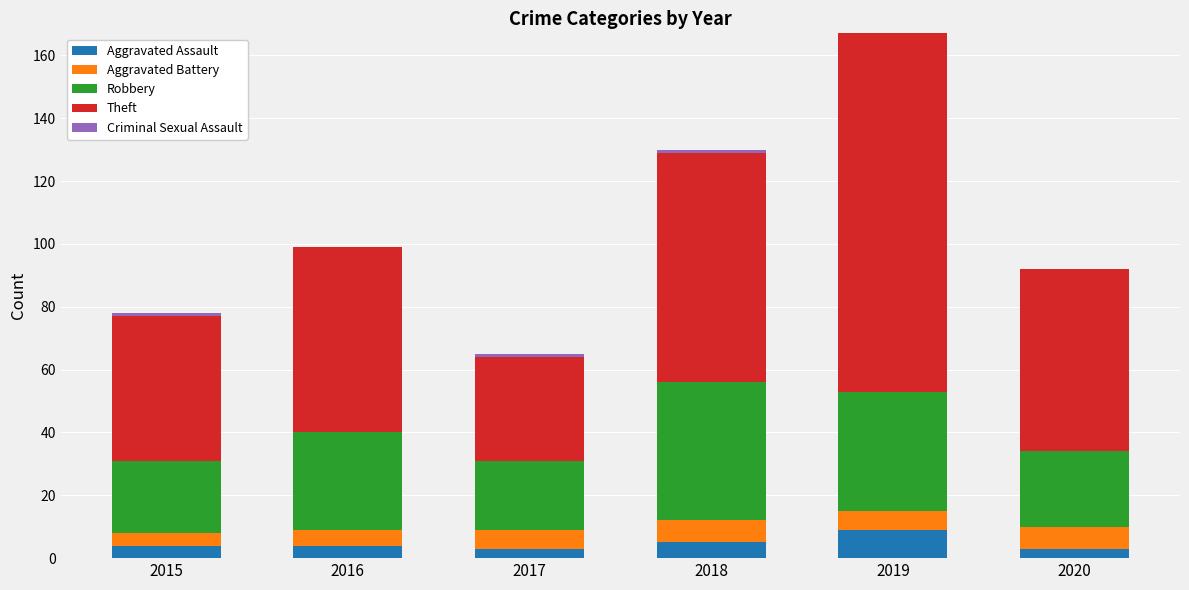

Count the number of data series in this chart.

5